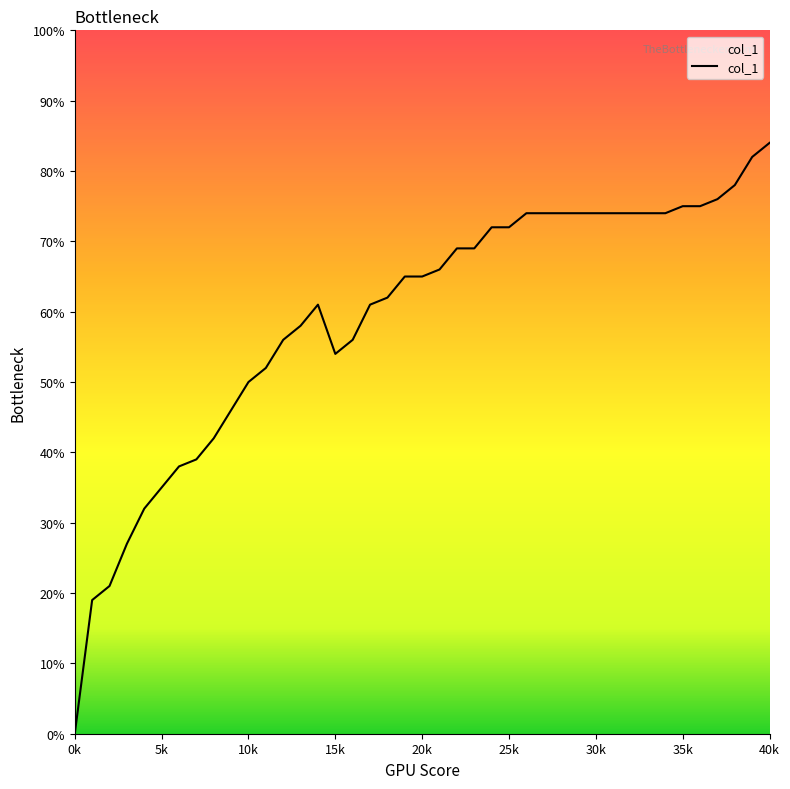

Reading left to right, extract all data points from this chart.

0.0	0.2	0.2	0.3	0.3	0.3	0.4	0.4	0.4	0.5	0.5	0.5	0.6	0.6	0.6	0.5	0.6	0.6	0.6	0.7	0.7	0.7	0.7	0.7	0.7	0.7	0.7	0.7	0.7	0.7	0.7	0.7	0.7	0.7	0.8	0.8	0.8	0.8	0.8	0.8